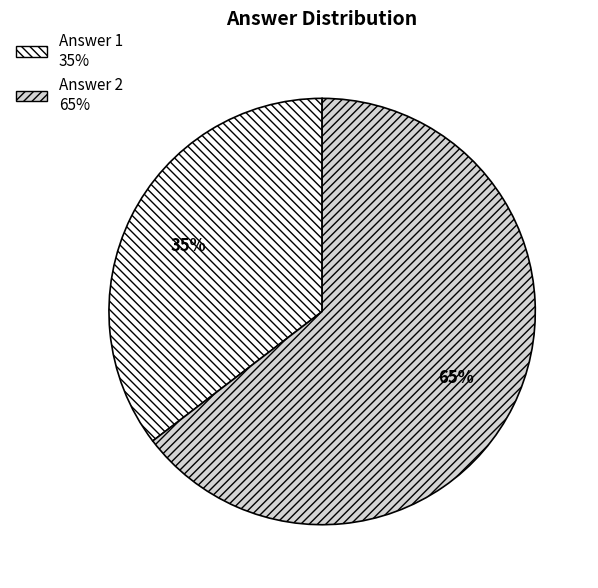

To the nearest percent, what is the average slice percentage?

50%